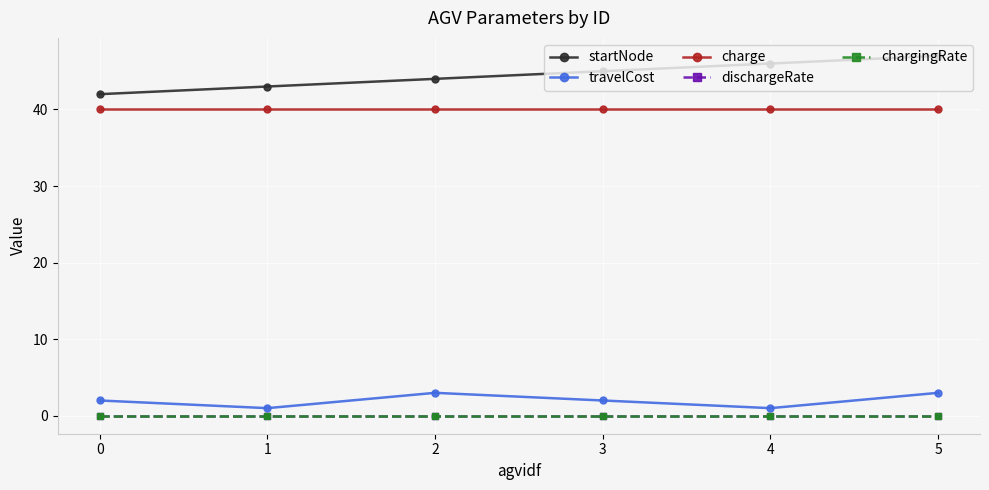

In travelCost, how many points are higher than both neighbors (excluding endpoints)?

1